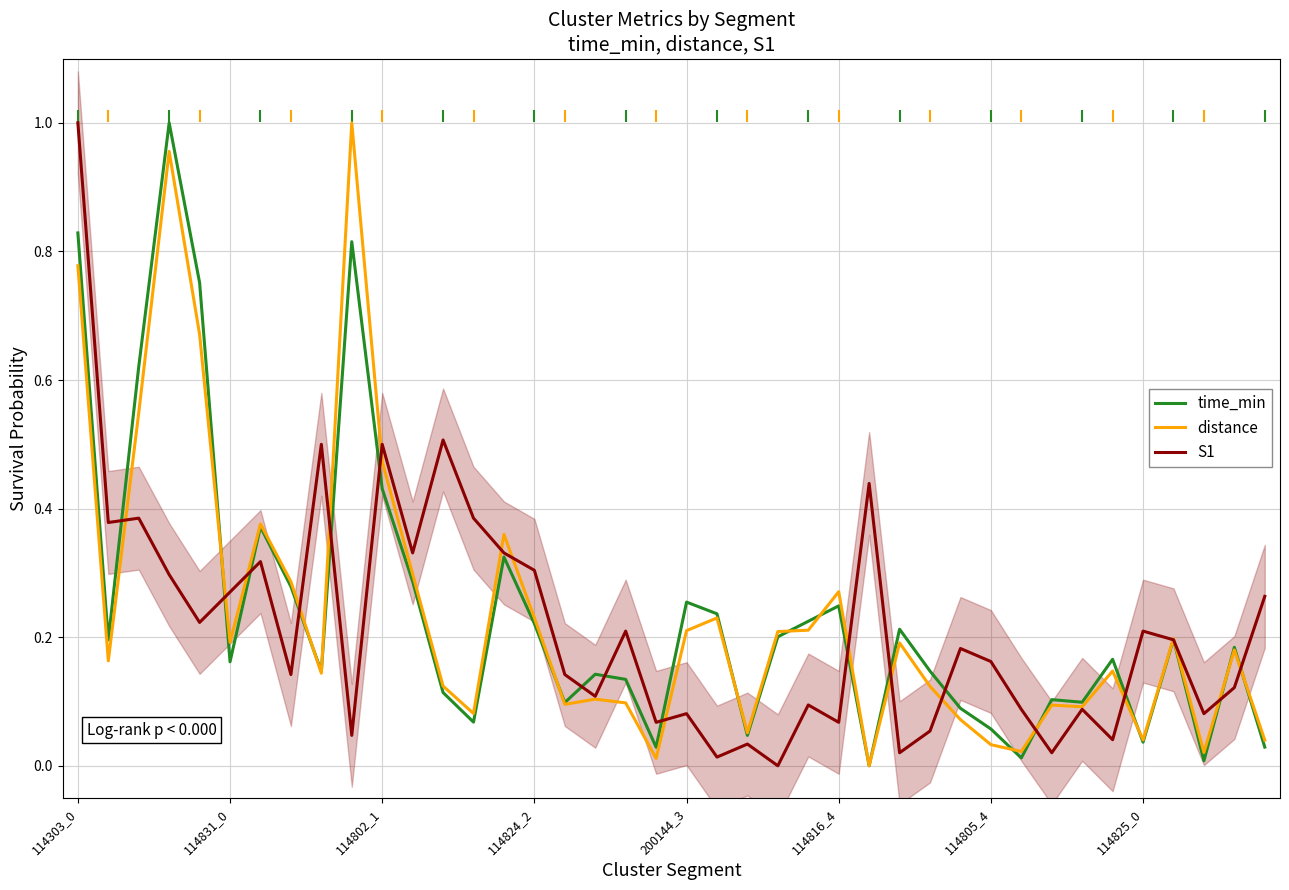

Which series has the widest spread of Y values?

time_min